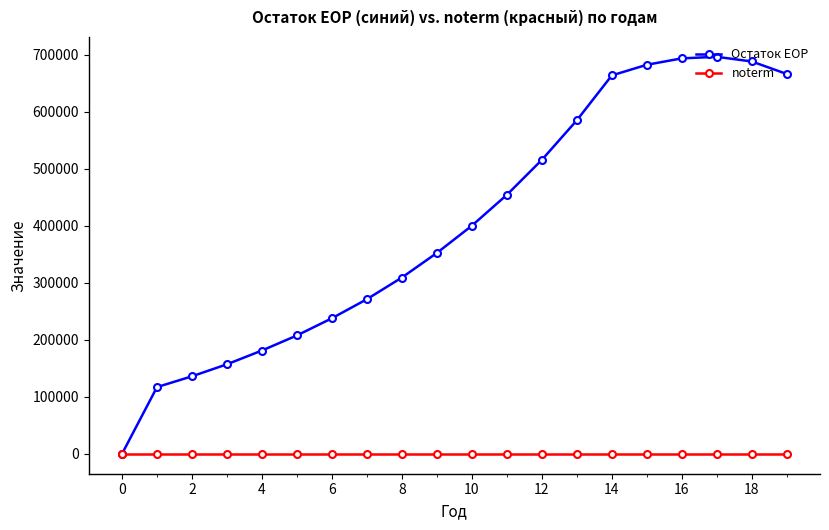

What is the value of the Остаток EOP point at the 7th from the left?

238005.0